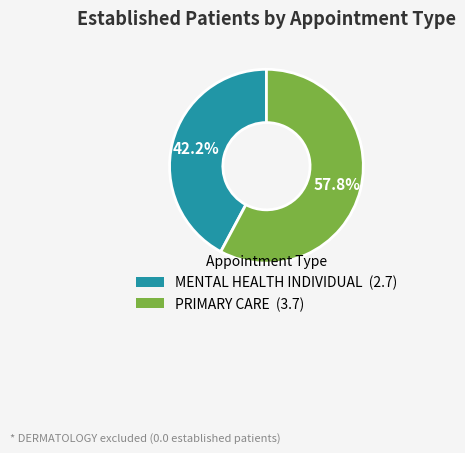

Is there any slice that represents more than half of the pie?

Yes